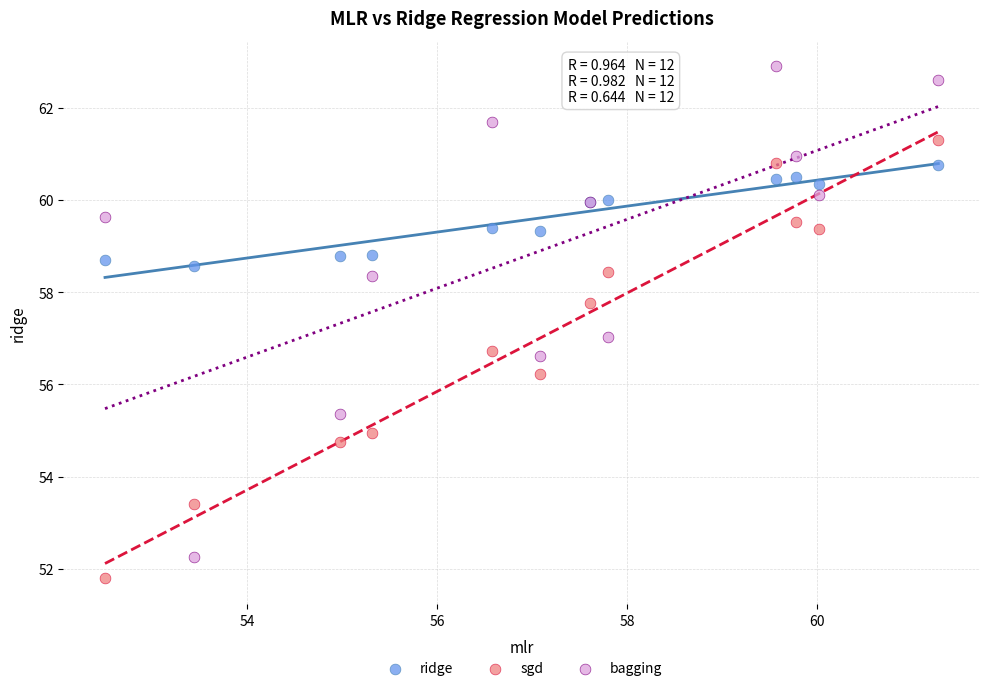

Which series contains the highest Y value?

bagging